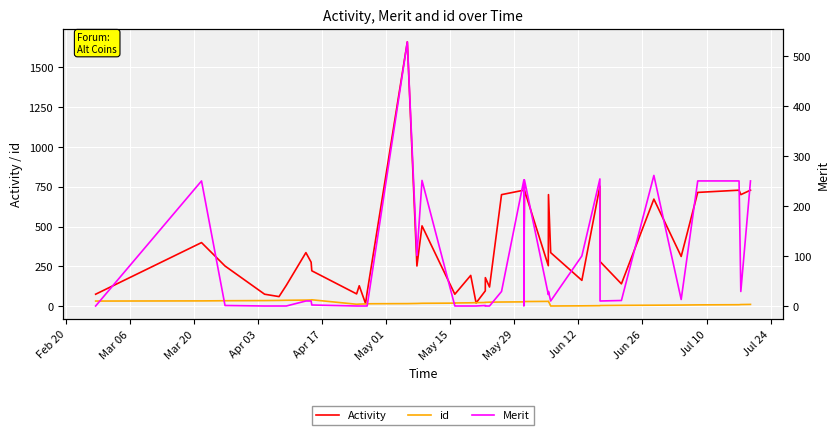

How many values in Merit are above zero?

25